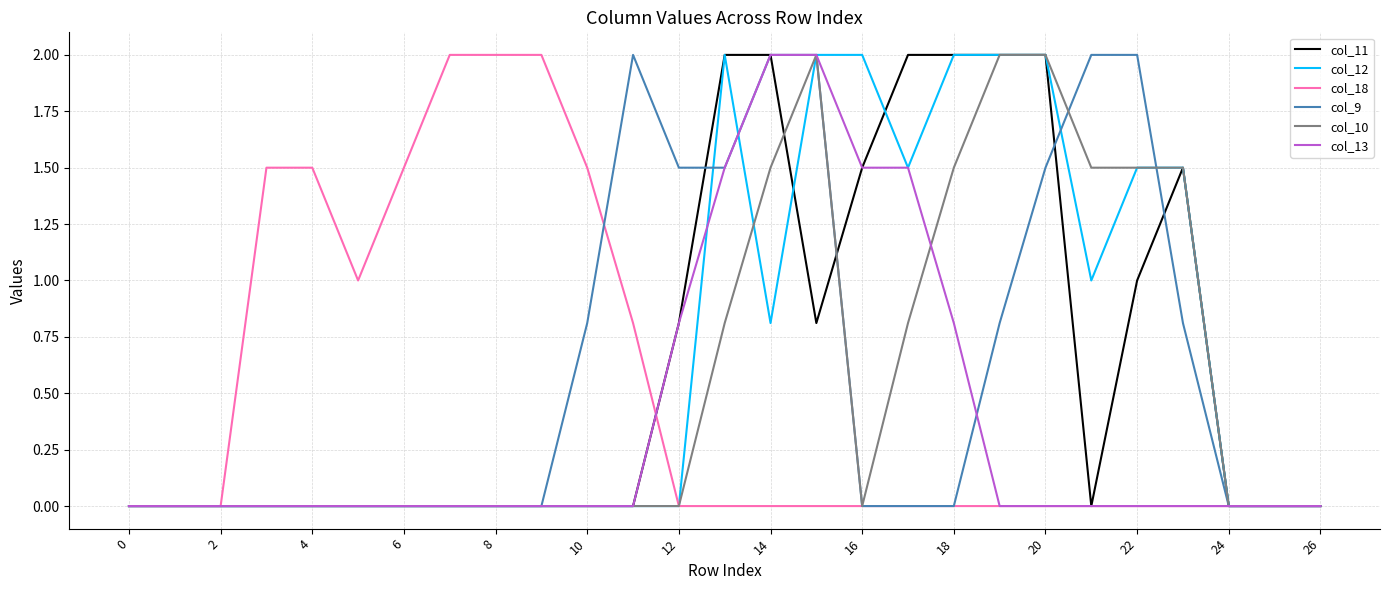

What is the maximum value shown in the chart?

2.0